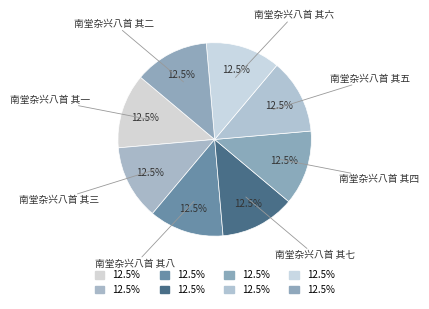

Count the number of slices in the pie.

8